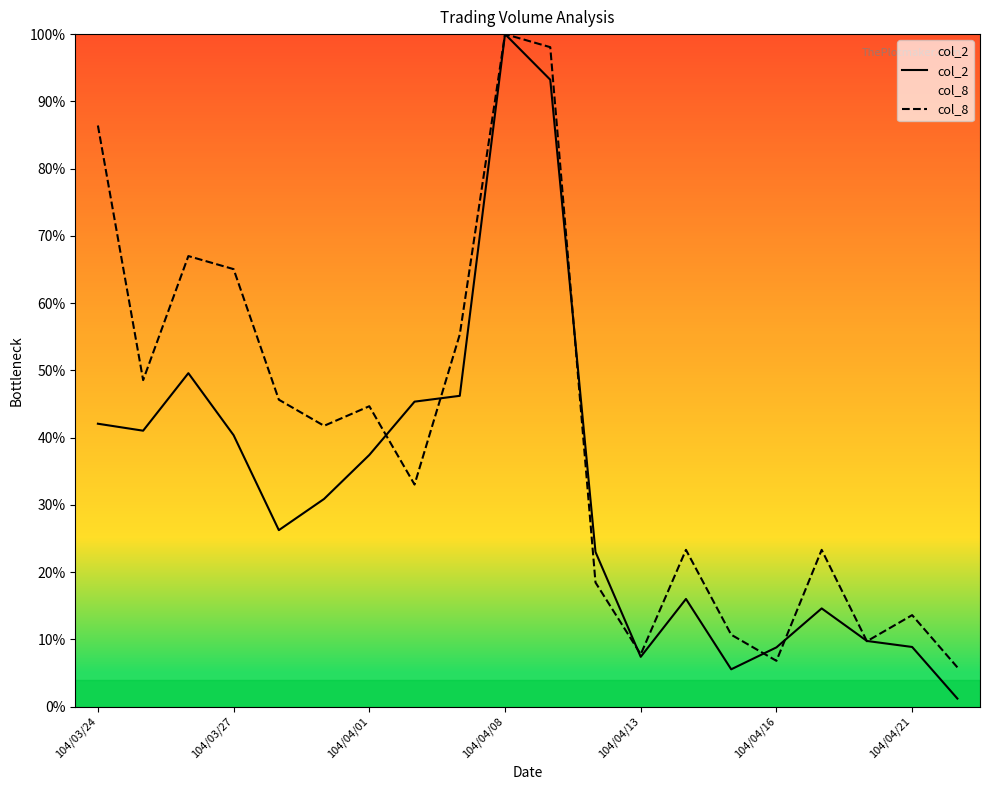

At 104/04/08, list the series in order from smallest to largest.

col_2, col_8